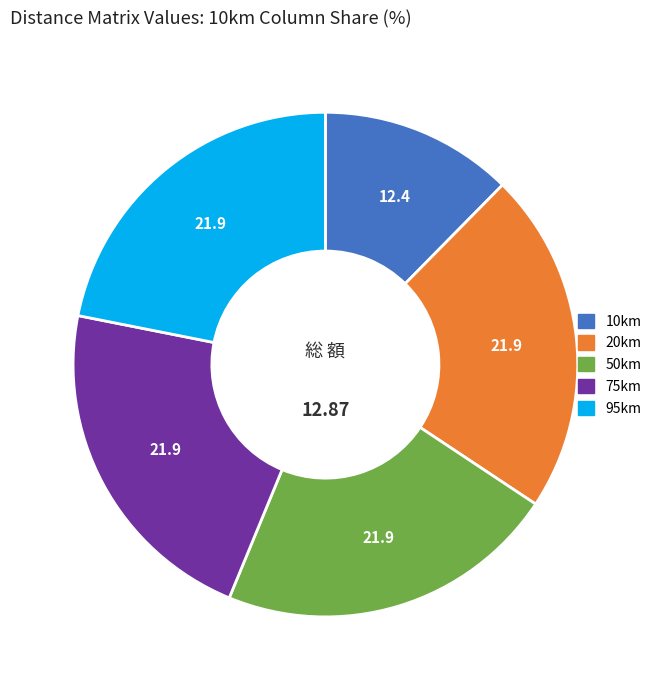

Is the sum of 95km and 10km greater than half?

No